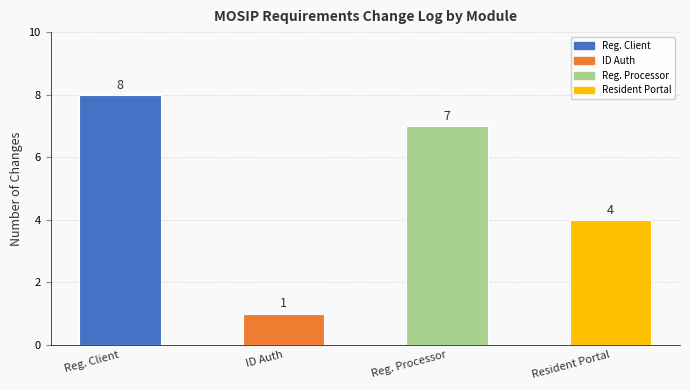

What is the sum of the values at Reg. Client and Reg. Processor?

15